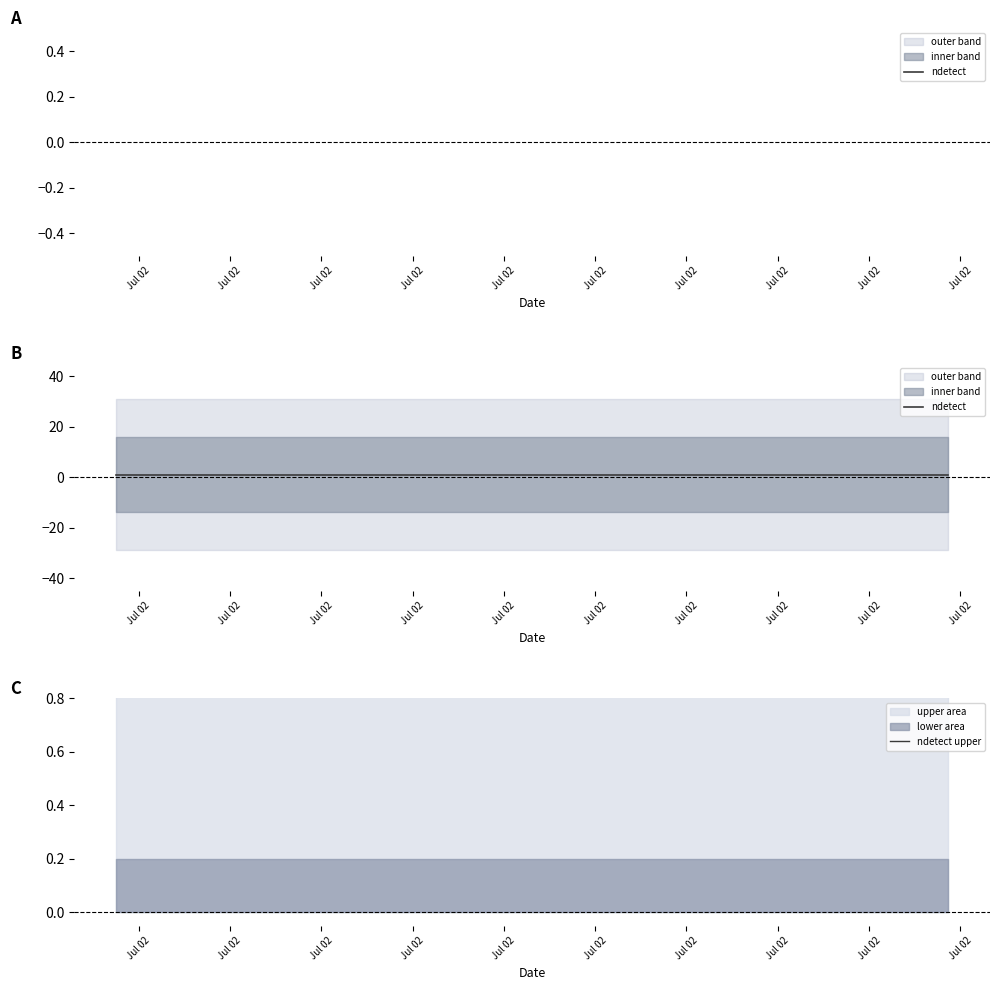

How many lines are shown in the chart?

2